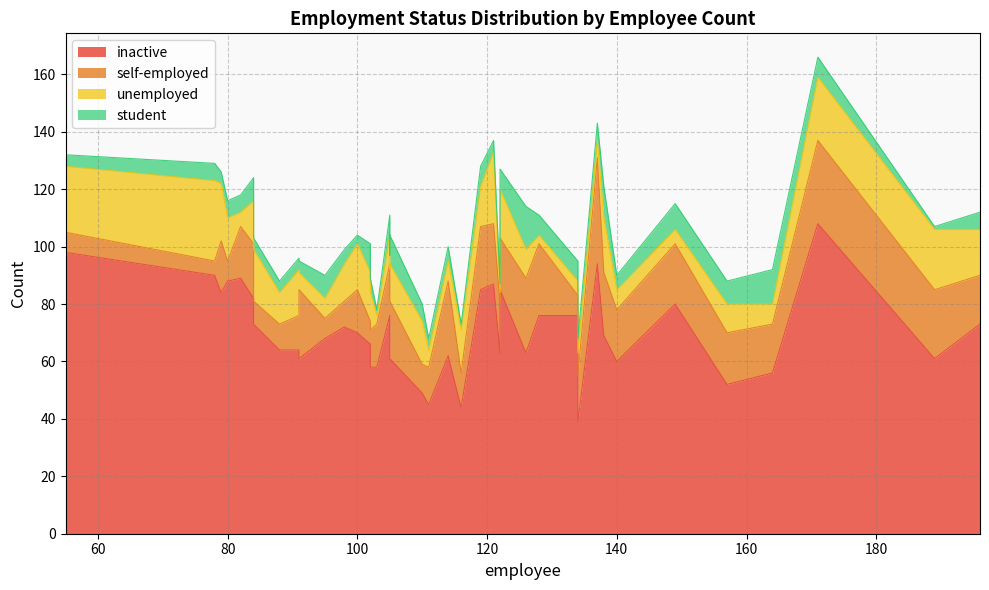

List the labels in order of inactive value, largest first.

30, 36, 15, 28, 16, 18, 33, 3, 31, 27, 6, 4, 9, 13, 17, 20, 25, 7, 1, 11, 0, 24, 21, 26, 5, 19, 35, 38, 14, 22, 23, 12, 29, 34, 2, 8, 32, 39, 37, 10